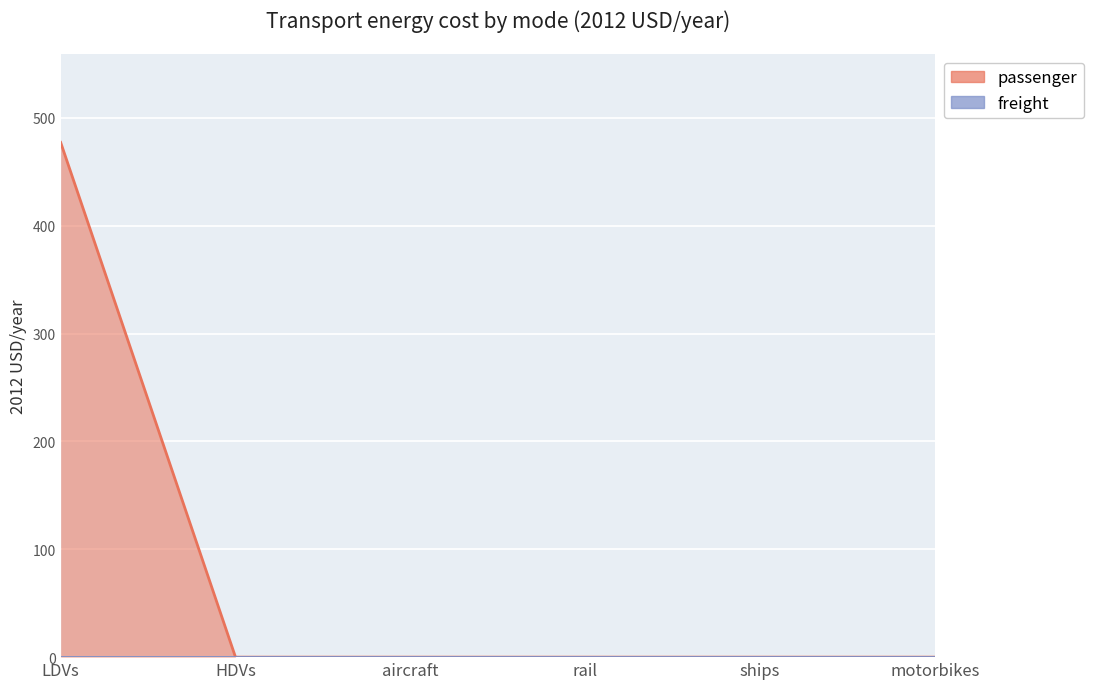

At which label is the value closest to 238?

HDVs